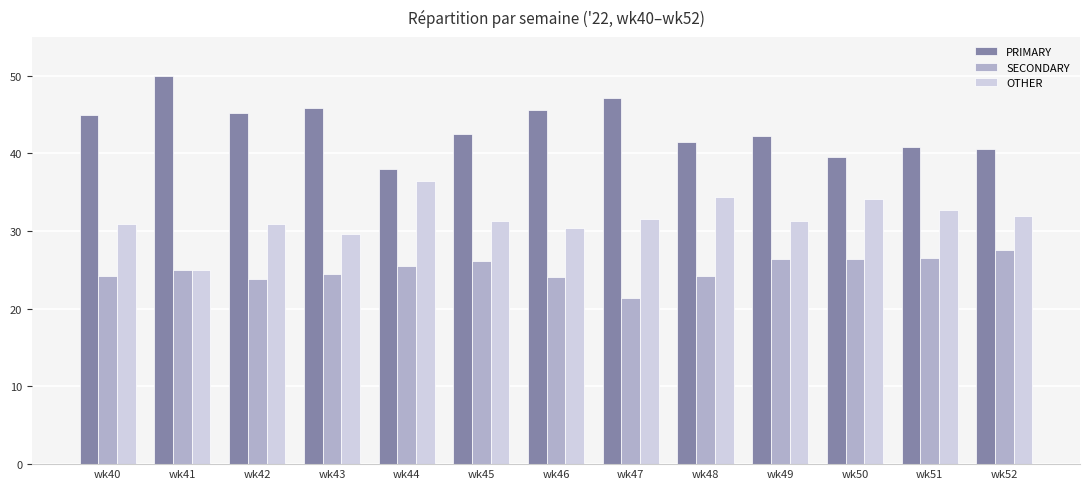

The SECONDARY series shows 36.5 at wk46. True or false?

False